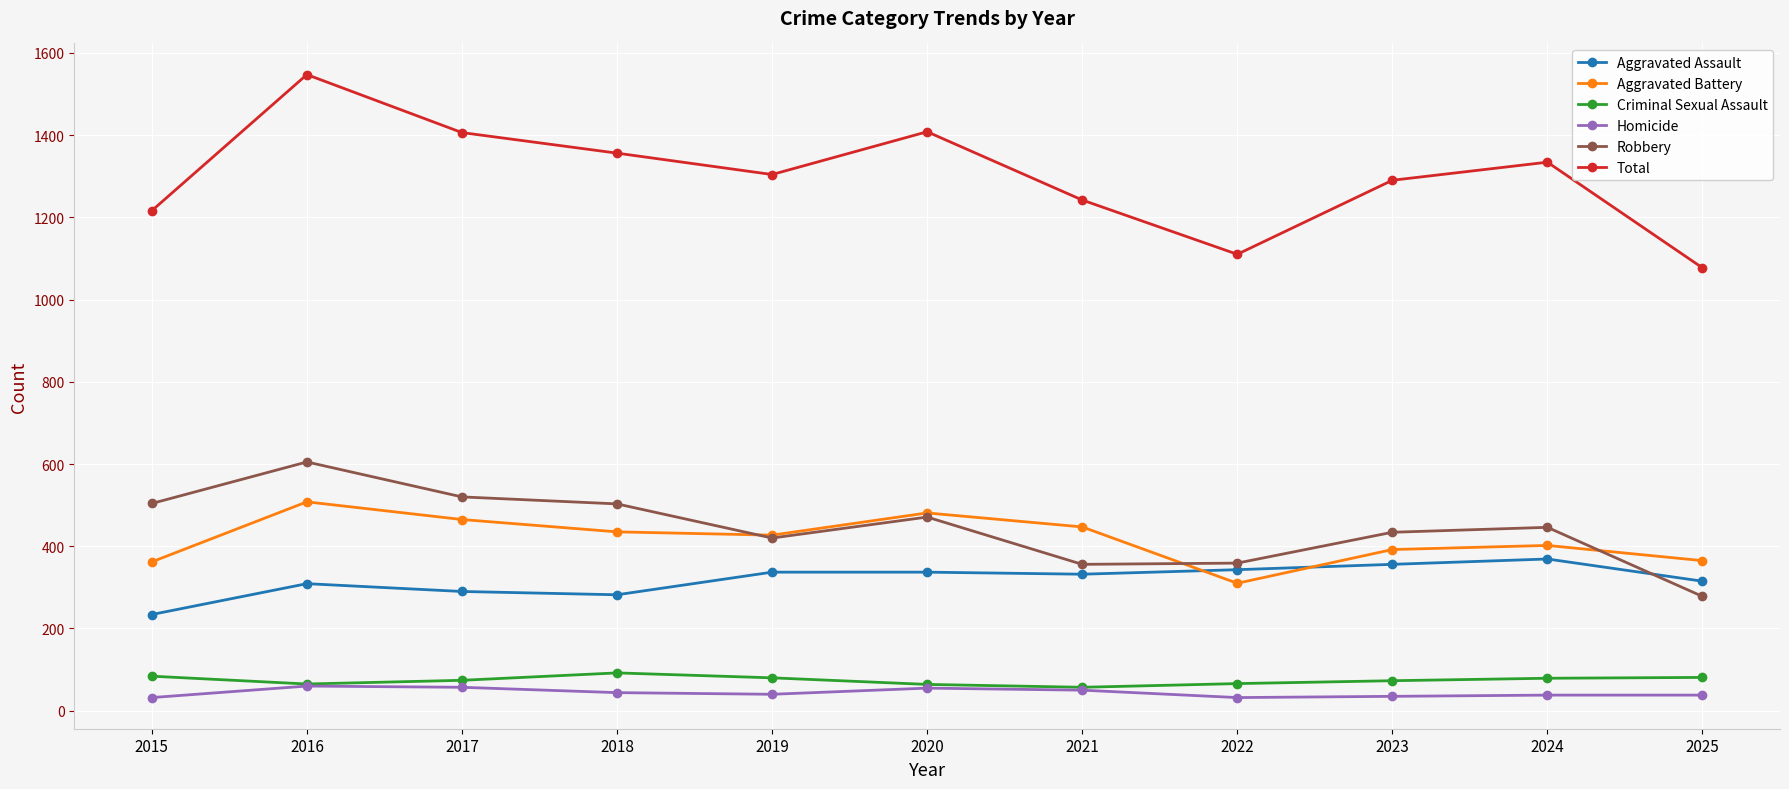

Is this an area chart (filled region under the line)?

No